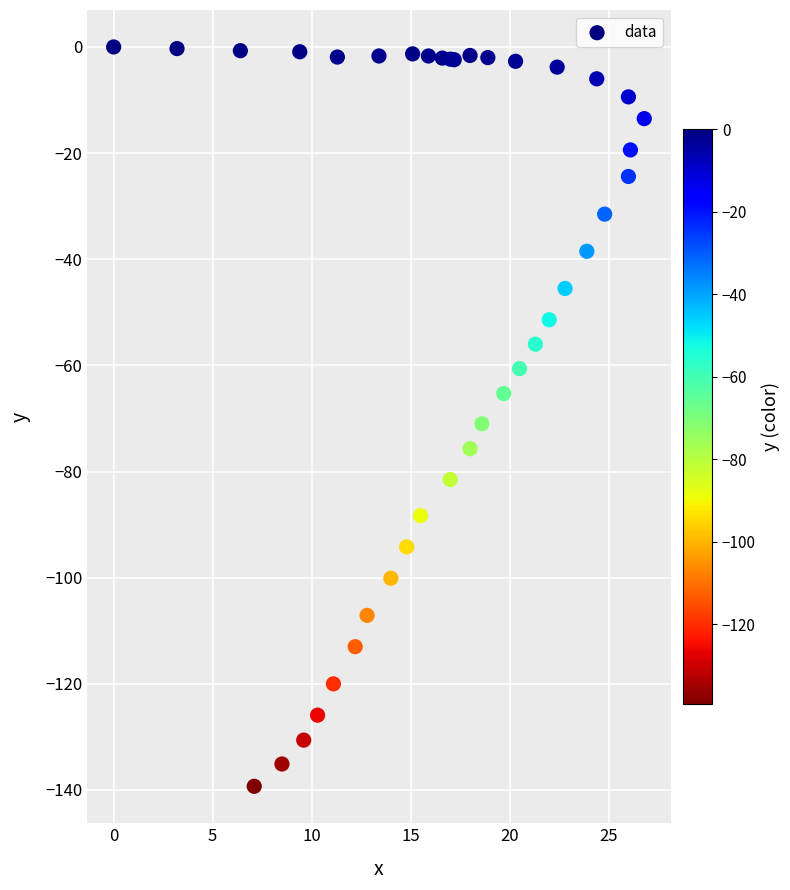

What Y value in the scatter plot is closest to -69?

-71.0